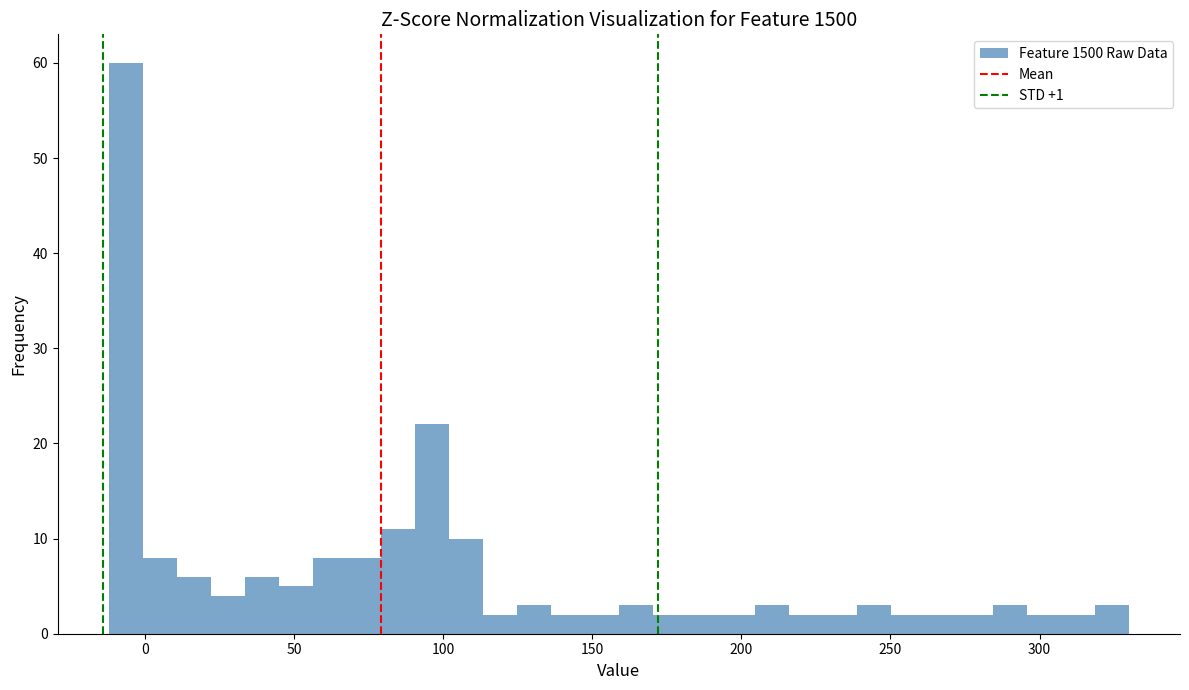

Read against the x-axis, roughly where is the centre of the tallest bar?

-5